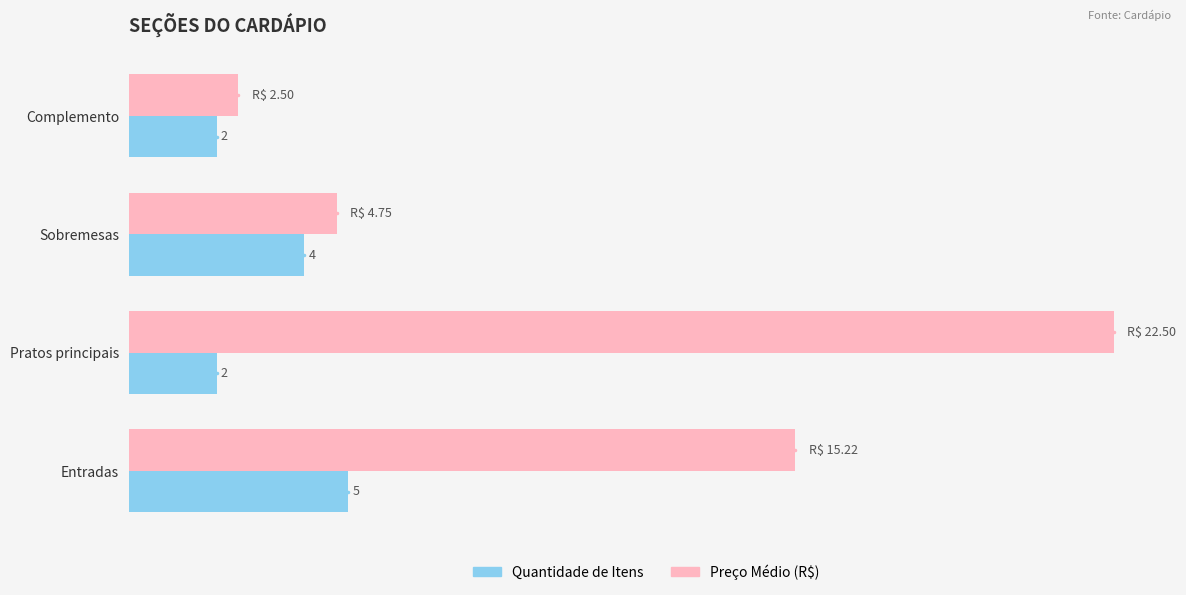

Which series has the largest range (max minus min)?

Preço Médio (R$)